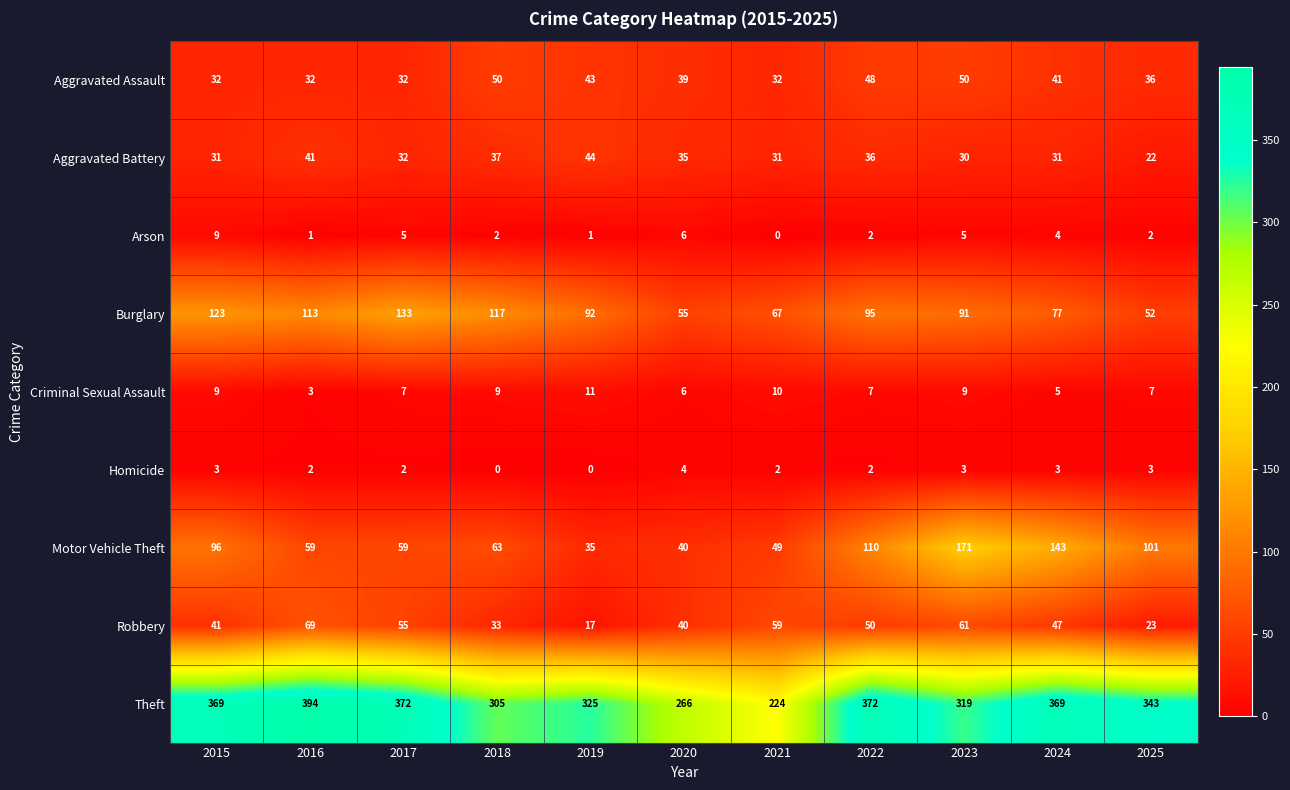

Rank the series by their maximum value, from highest to lowest.

Theft, Motor Vehicle Theft, Burglary, Robbery, Aggravated Assault, Aggravated Battery, Criminal Sexual Assault, Arson, Homicide